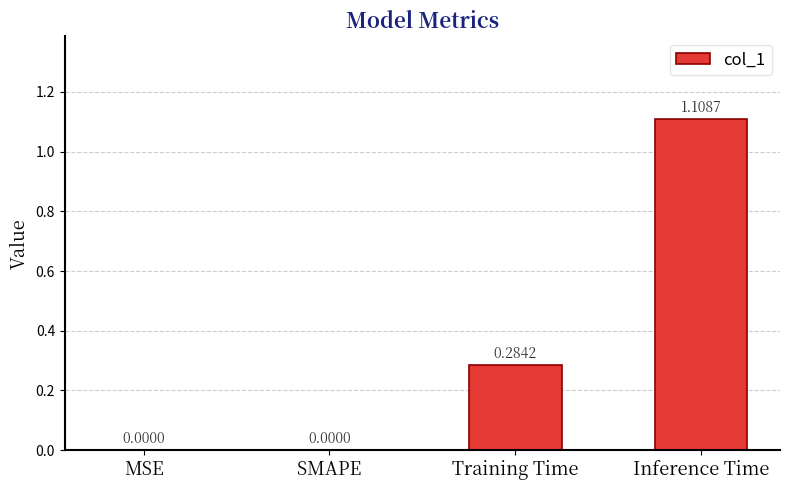

Which label corresponds to the largest value in the chart?

Inference Time